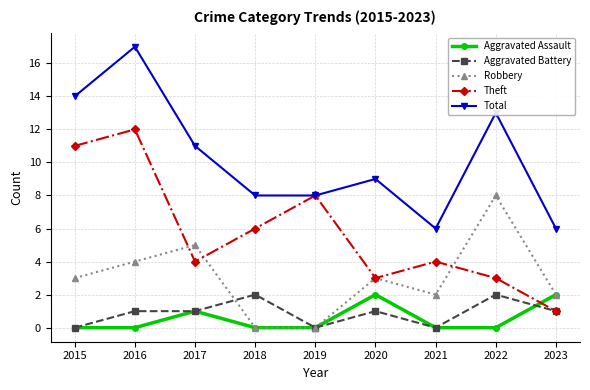

What is the approximate value of Total at 2015?

14